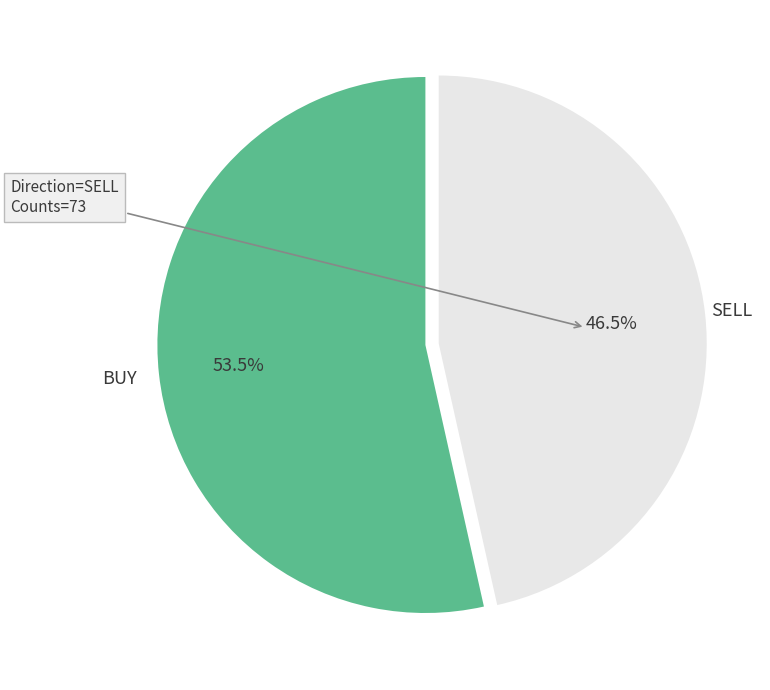

Is there a majority slice in this chart?

Yes